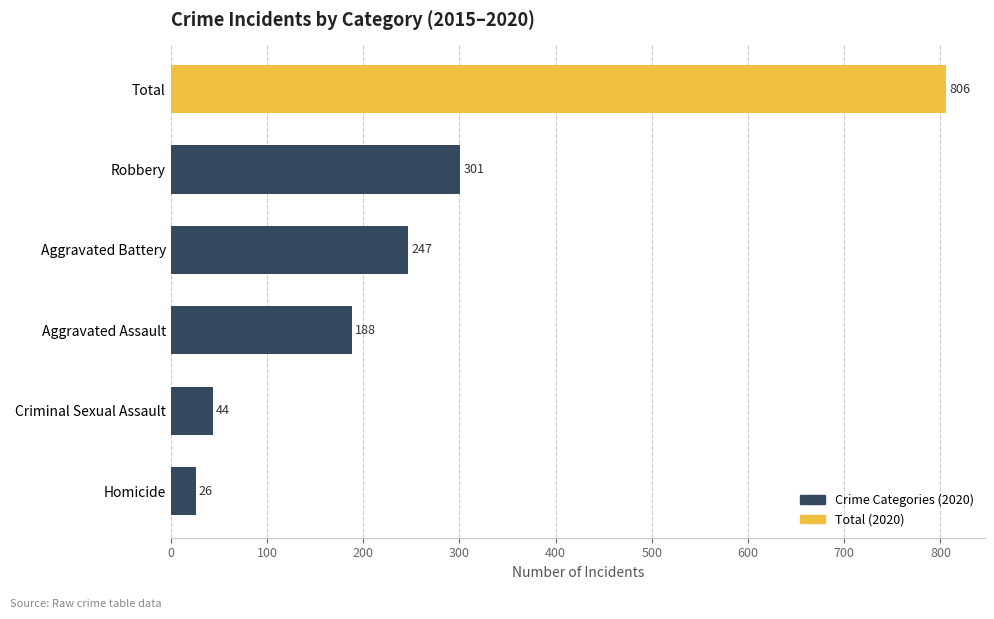

What is the sum of all values?

1612